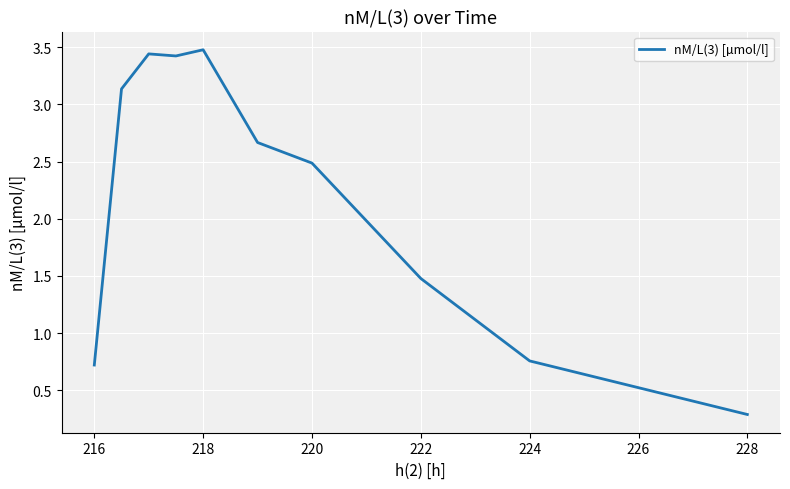

How many lines are shown in the chart?

1